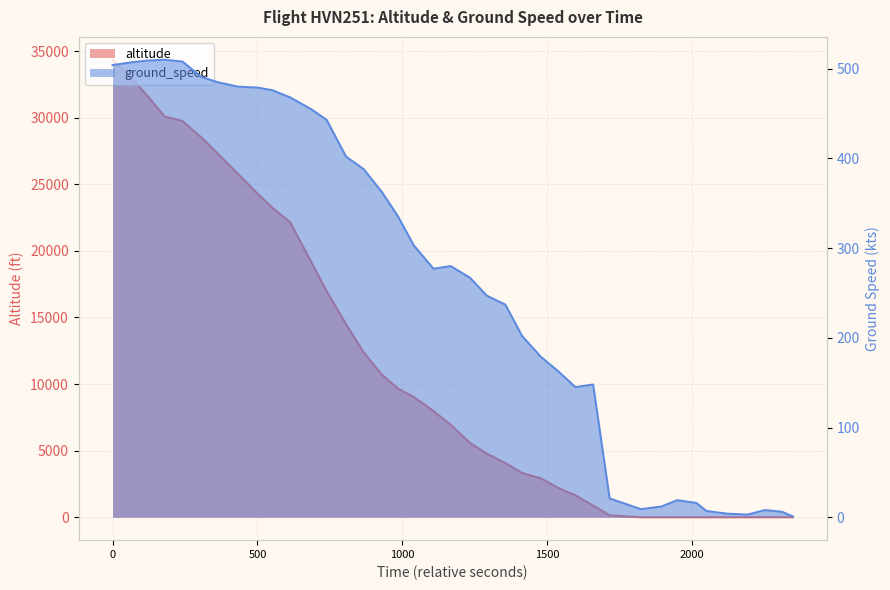

How many data points in altitude are above 6950?

19